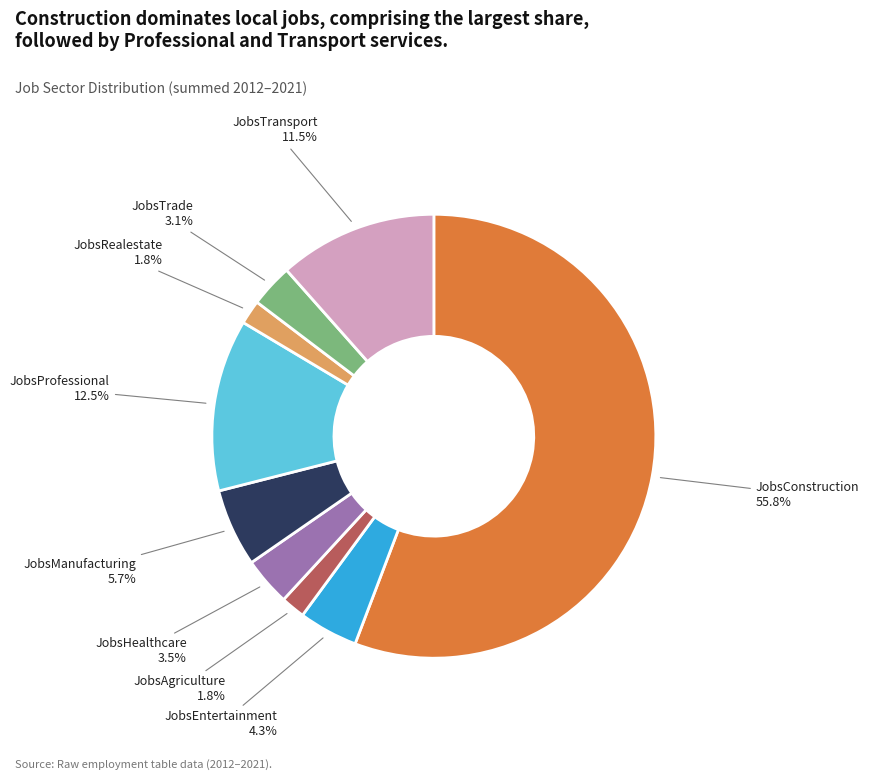

Count the number of slices in the pie.

9